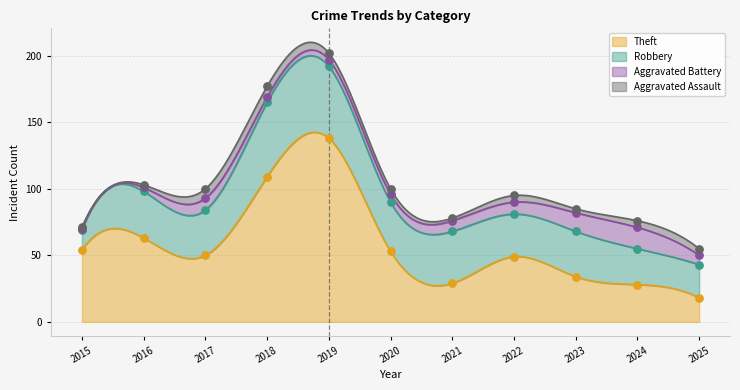

At which category is the sum across all series the highest?

2019